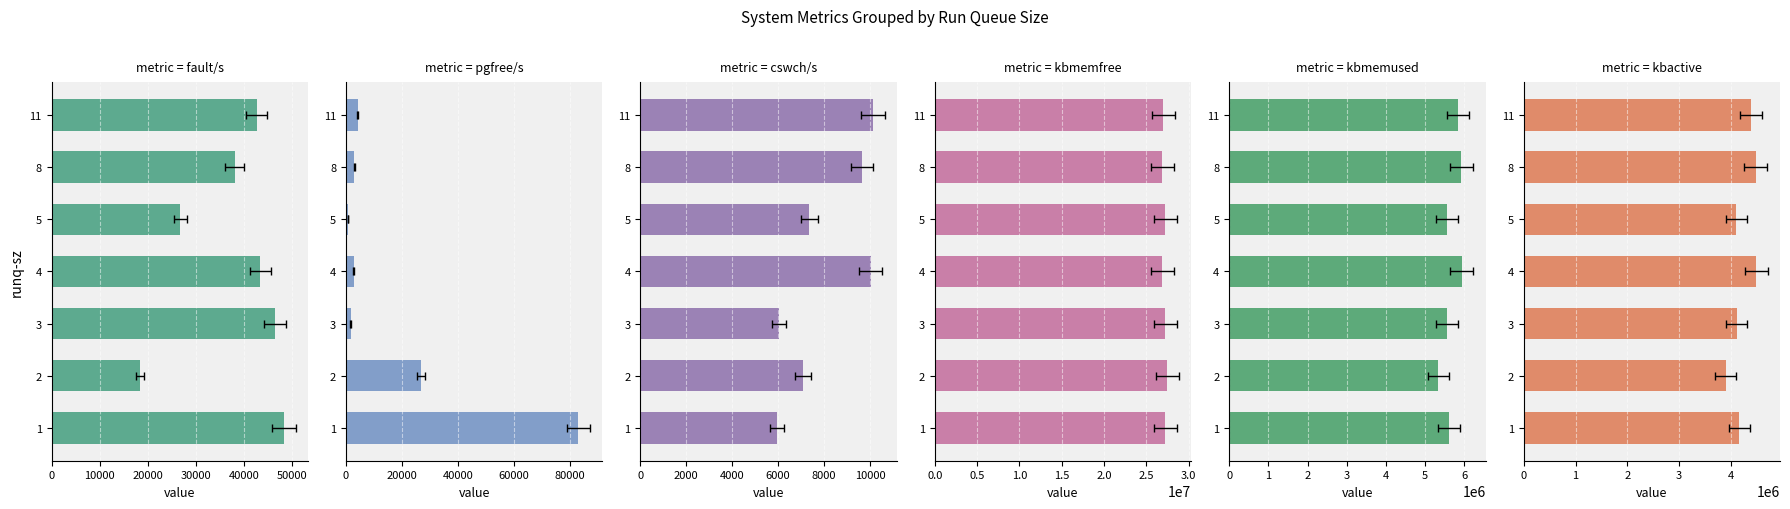

Reading left to right, extract all data points from this chart.

fault/s: 48360.5	18401.5	46537.0	43407.5	26816.7	38073.5	42659.0
pgfree/s: 83167.2	26851.5	1645.0	2831.5	807.3	3023.5	4195.0
cswch/s: 5944.8	7067.2	6030.0	10043.5	7365.7	9657.5	10127.0
kbmemfree: 27210990.0	27476787.0	27262612.0	26882844.0	27262361.3	26894128.0	26979432.0
kbmemused: 5604686.0	5338889.0	5553064.0	5932832.0	5553314.7	5921548.0	5836244.0
kbactive: 4164216.0	3894964.0	4108488.0	4485988.0	4105057.3	4474434.0	4388628.0